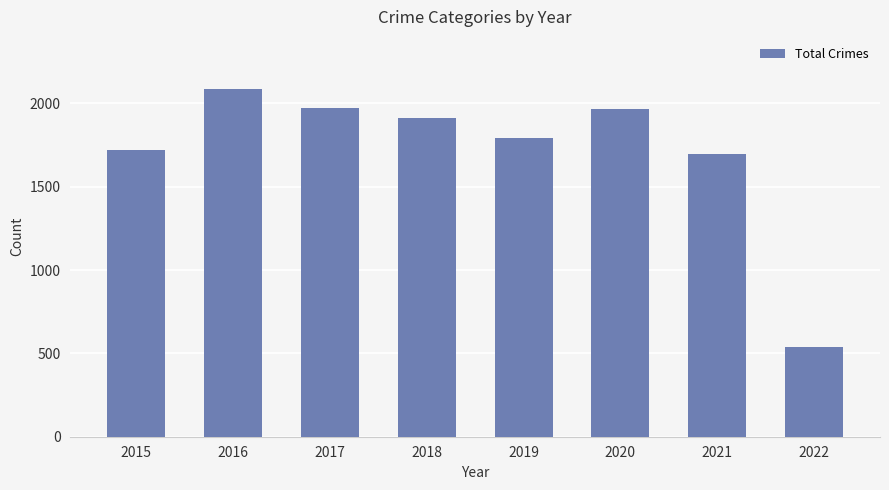

Between 2016 and 2022, which is larger?

2016